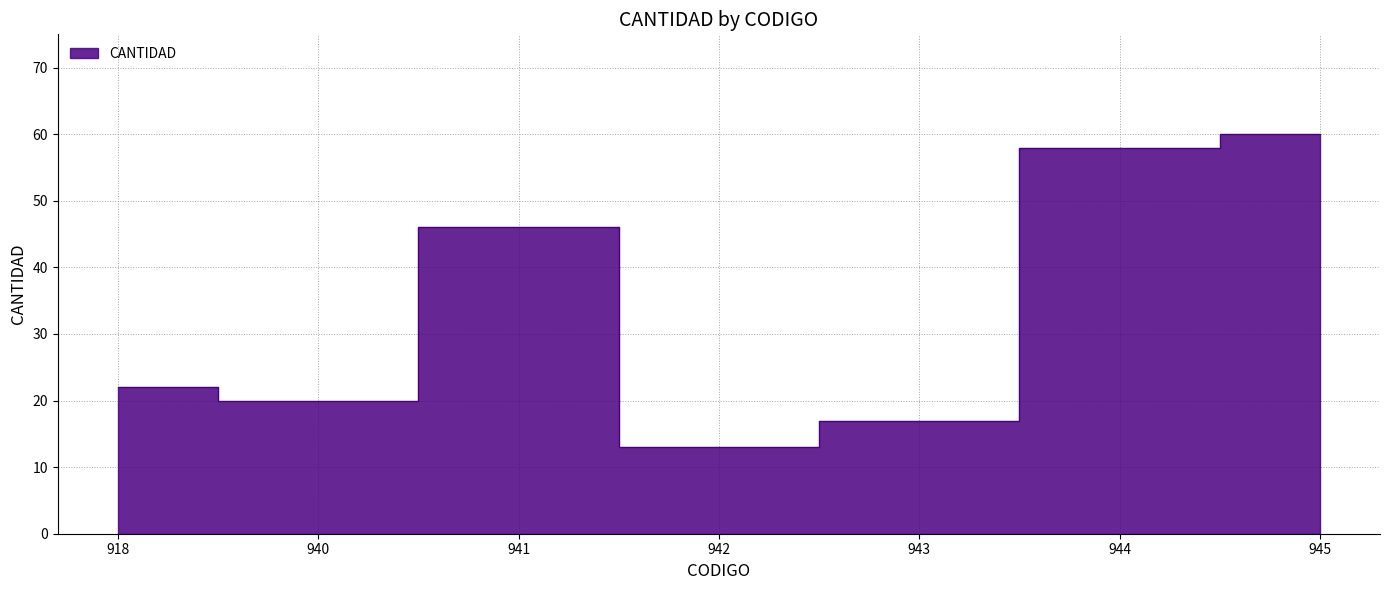

Rank the categories by value from lowest to highest.

942, 943, 940, 918, 941, 944, 945